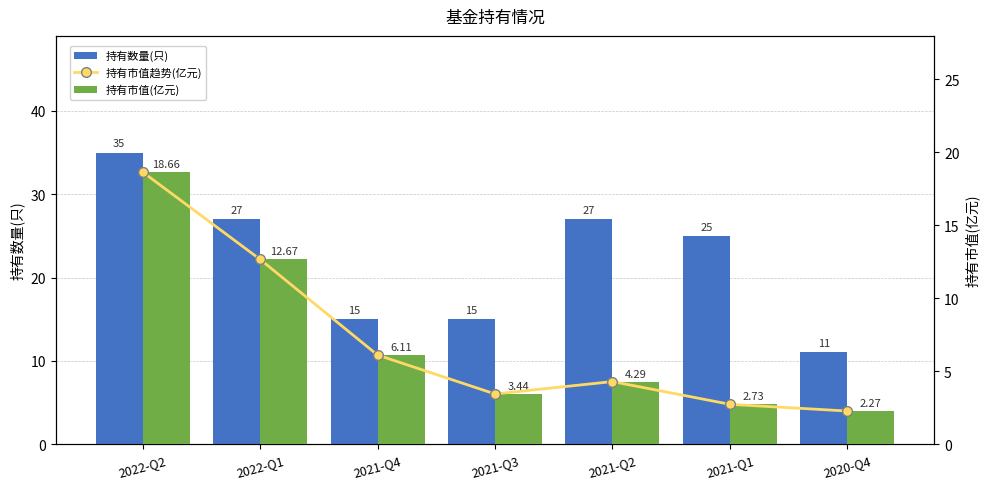

What is the minimum value shown in the chart?

2.3